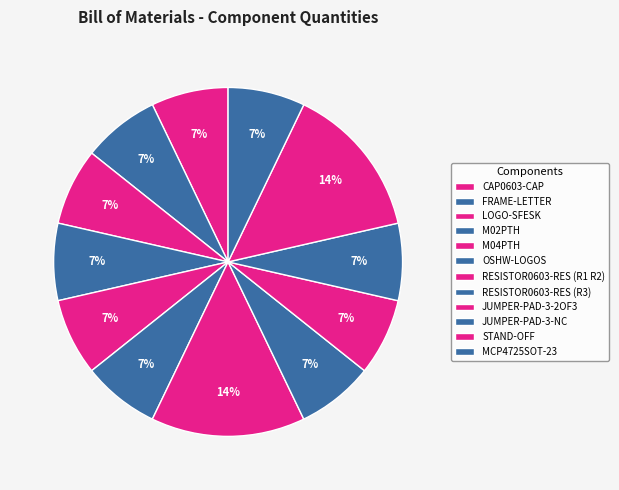

How much of the chart is everything except LOGO-SFESK?

92.9%